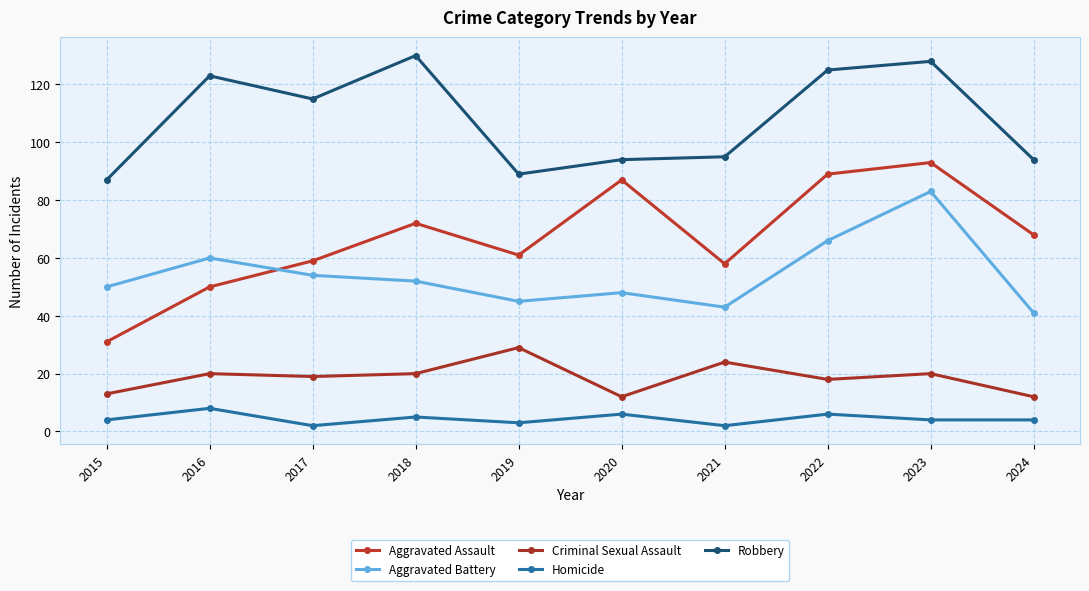

True or false: Homicide has a value of 4 at 2024.

True